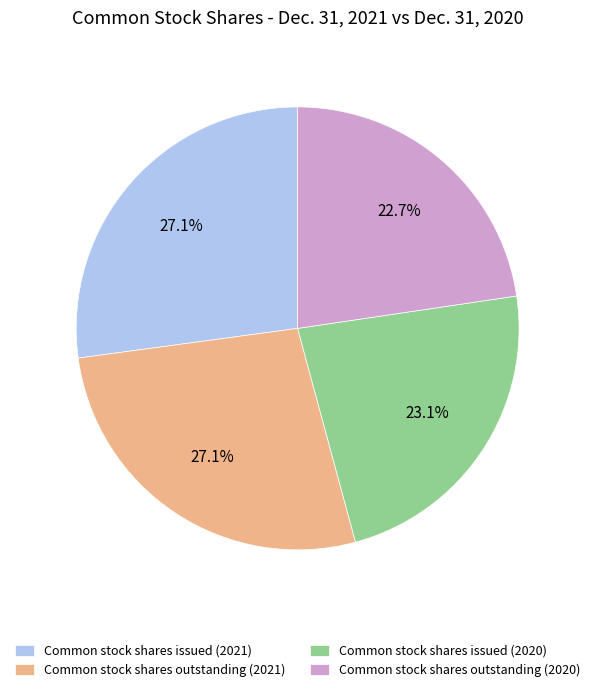

What is the ratio of the value at Common stock shares issued (2020) to the value at Common stock shares outstanding (2020)?

1.0